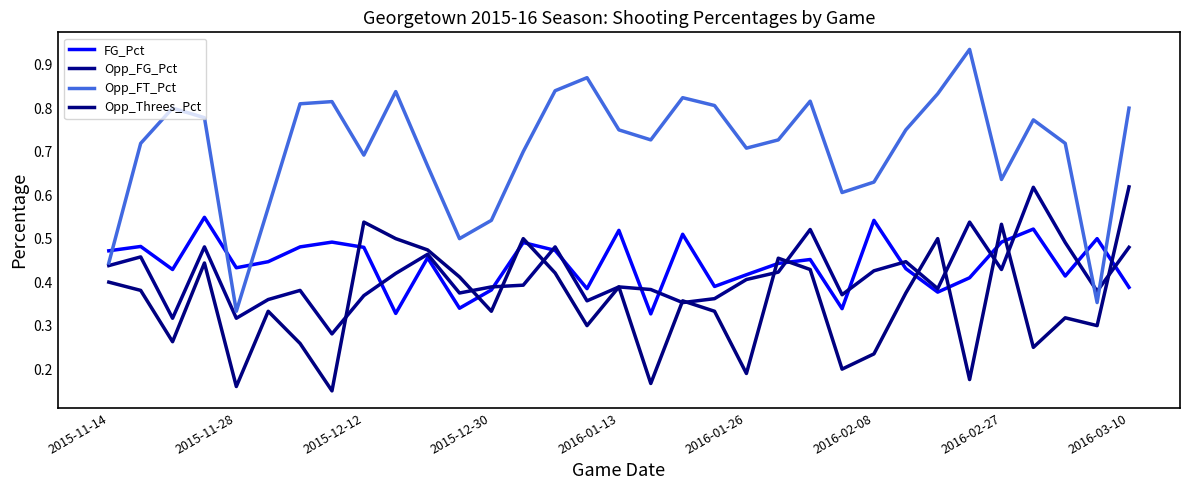

What is the difference between the second highest and second lowest values in the FG_Pct series?

0.2